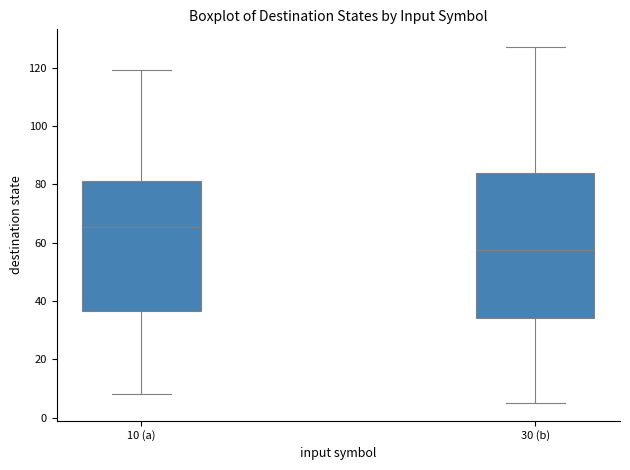

Where is the upper edge of the box for 30 (b) on the y-axis? The values are not printed on the chart, so give them approximately, as read against the axis.

84